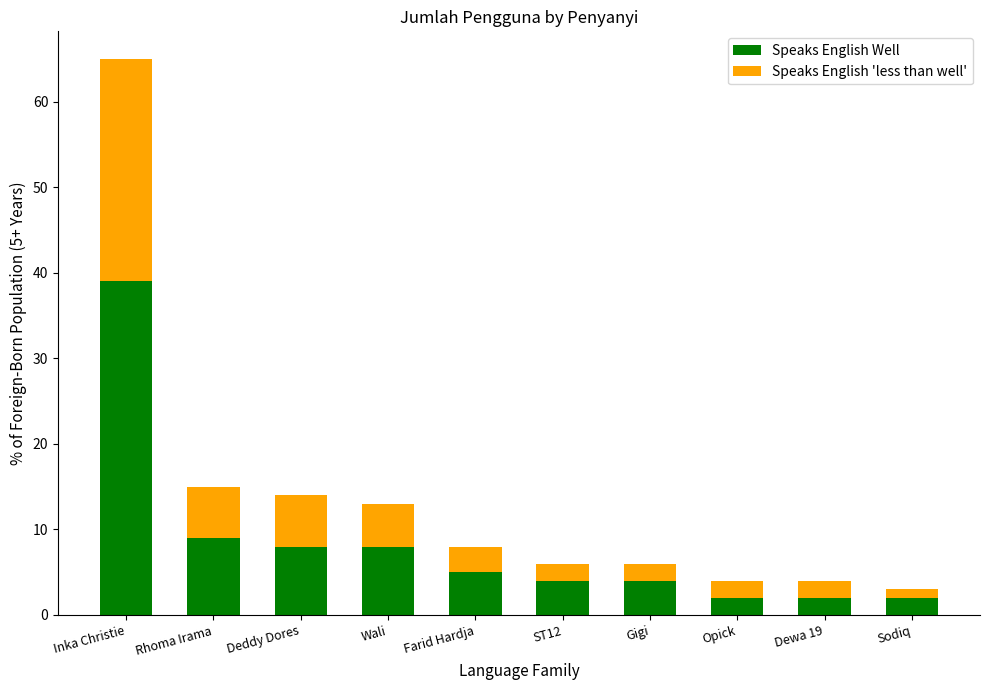

How many bars are there in total?

10